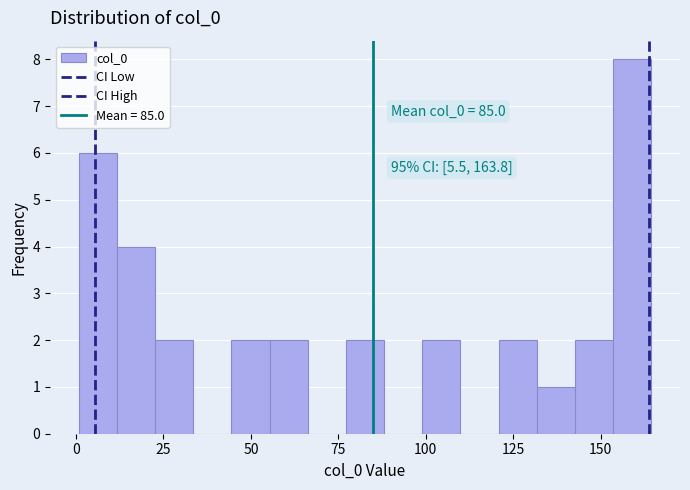

Around what value on the x-axis is the tallest bar? Give the approximate position of its centre, as read against the axis.

160